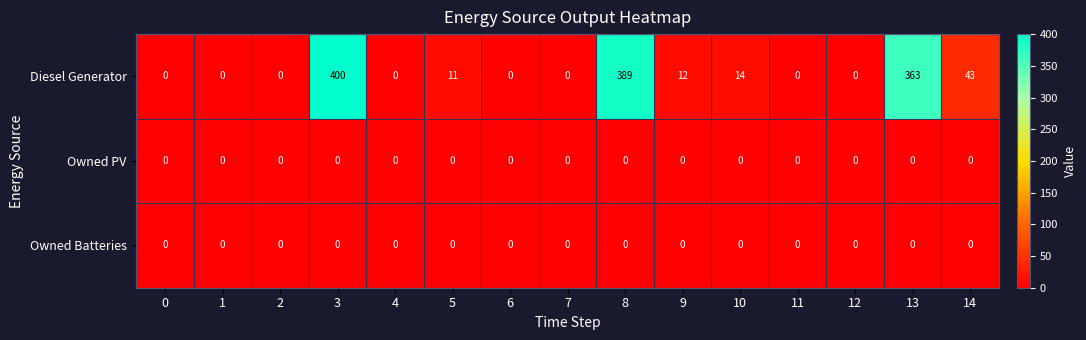

True or false: Diesel Generator has a value of 216 at 0.

False